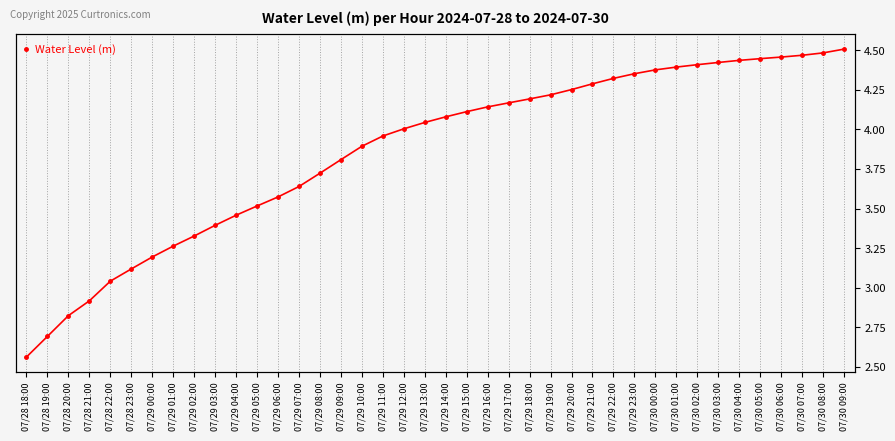

What is the change in value from 07/29 16:00 to 07/29 23:00?

+0.2